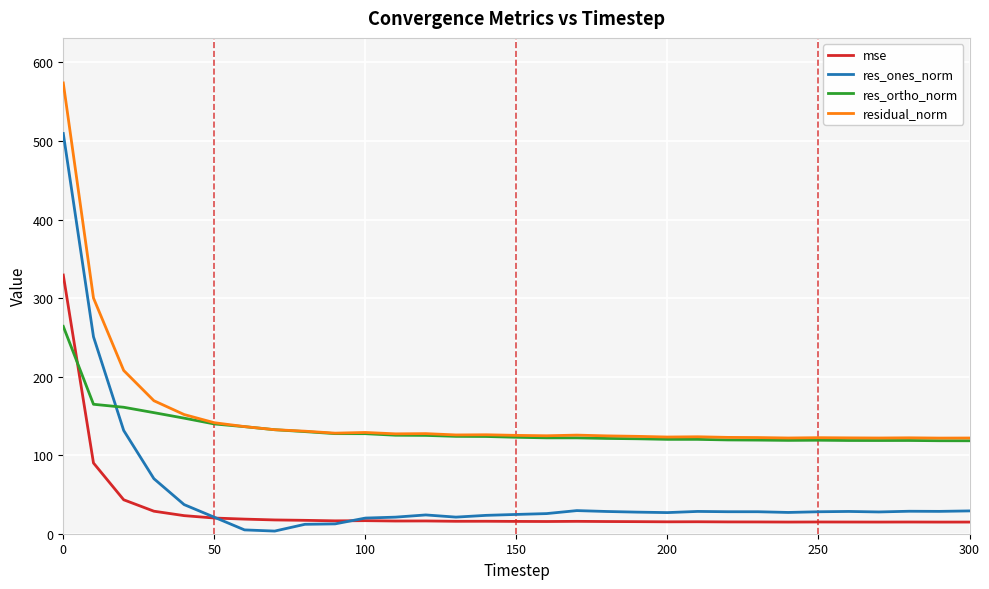

What are all the series names shown in the legend?

mse, res_ones_norm, res_ortho_norm, residual_norm